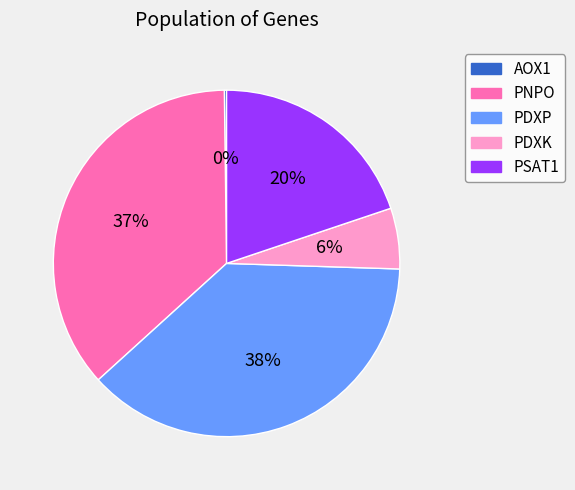

Do PSAT1 and PDXK together represent more than half of the pie?

No